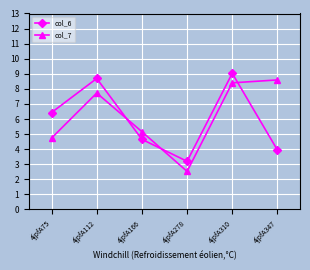

What is the value of the col_6 point at the 6th from the left?

3.9